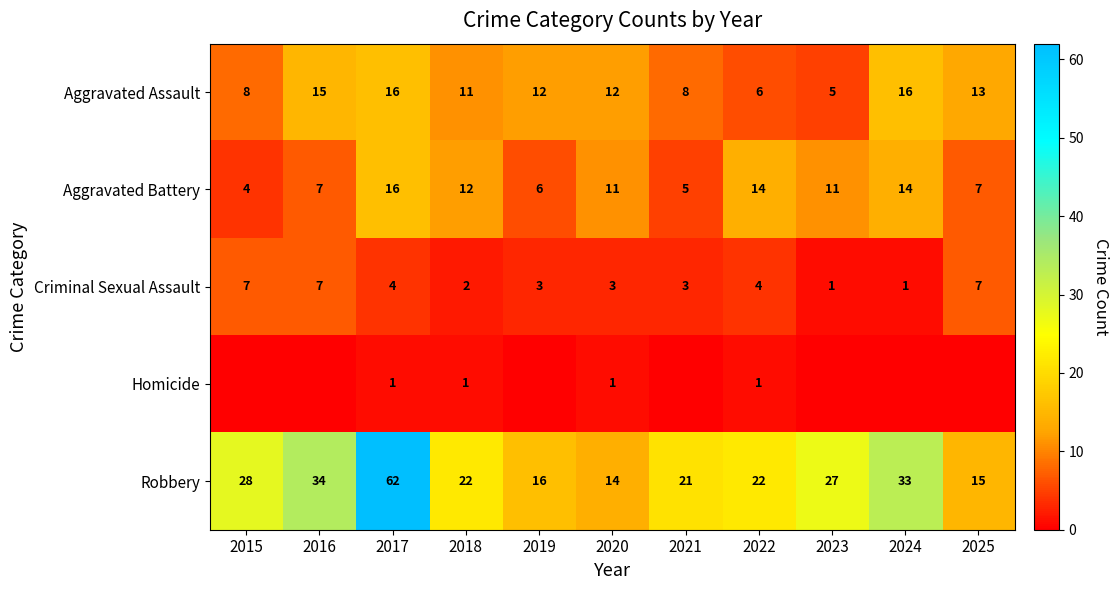

Between 2019 and 2015, which is larger?

2019